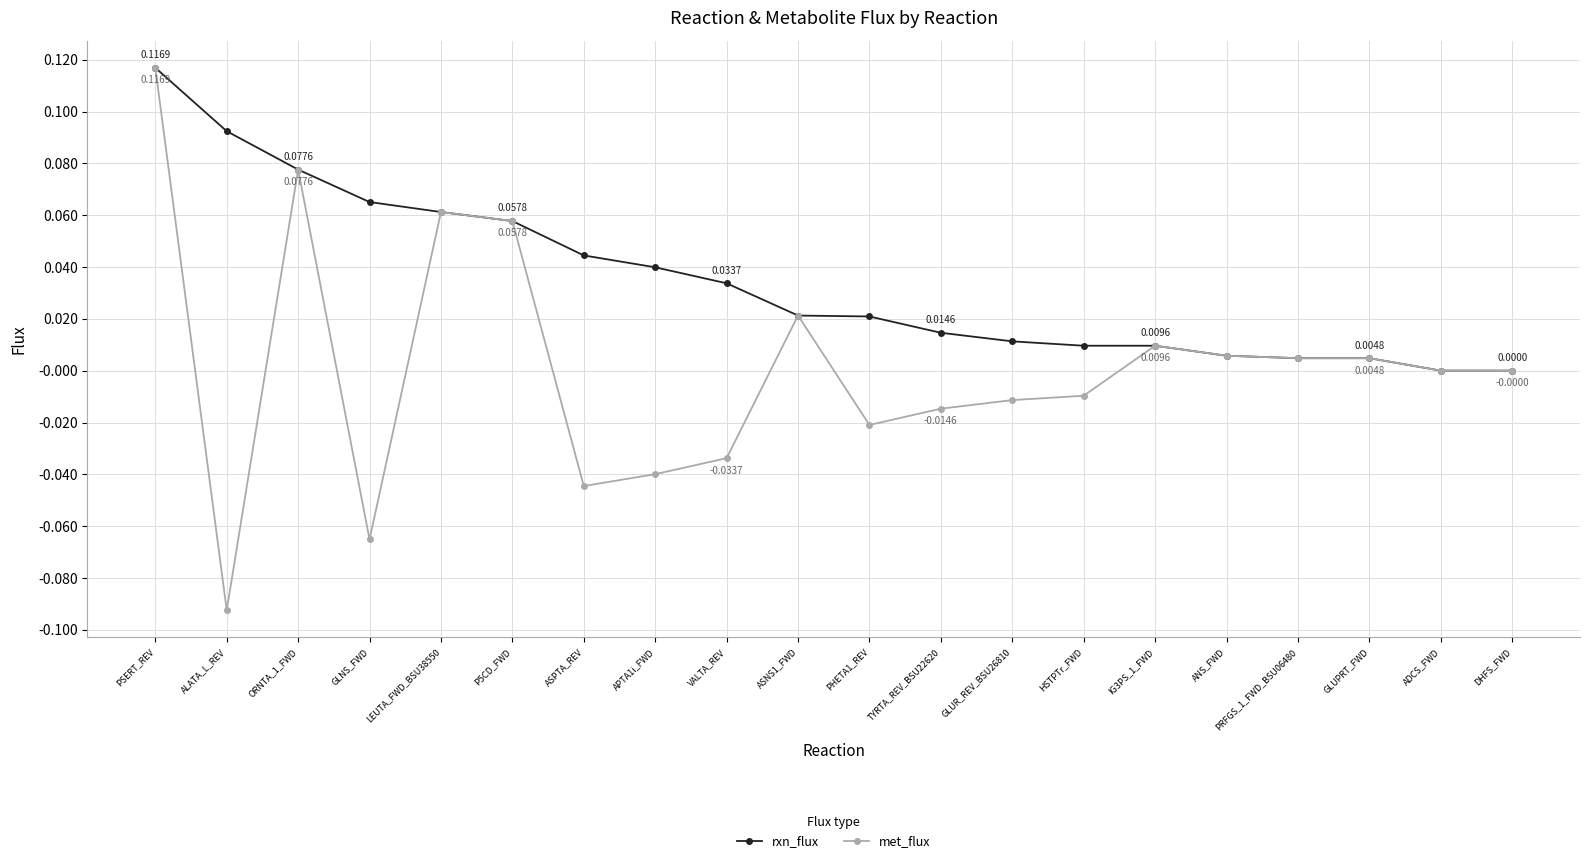

At which category is the sum across all series the highest?

PSERT_REV